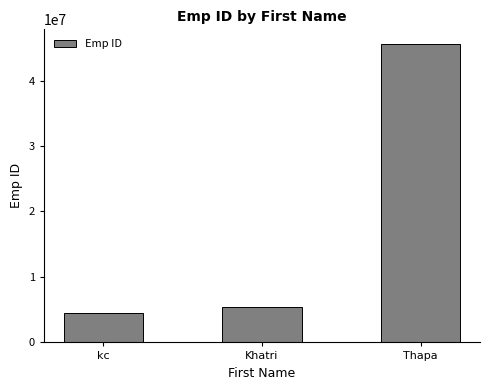

Which category has the lowest value across all series?

kc